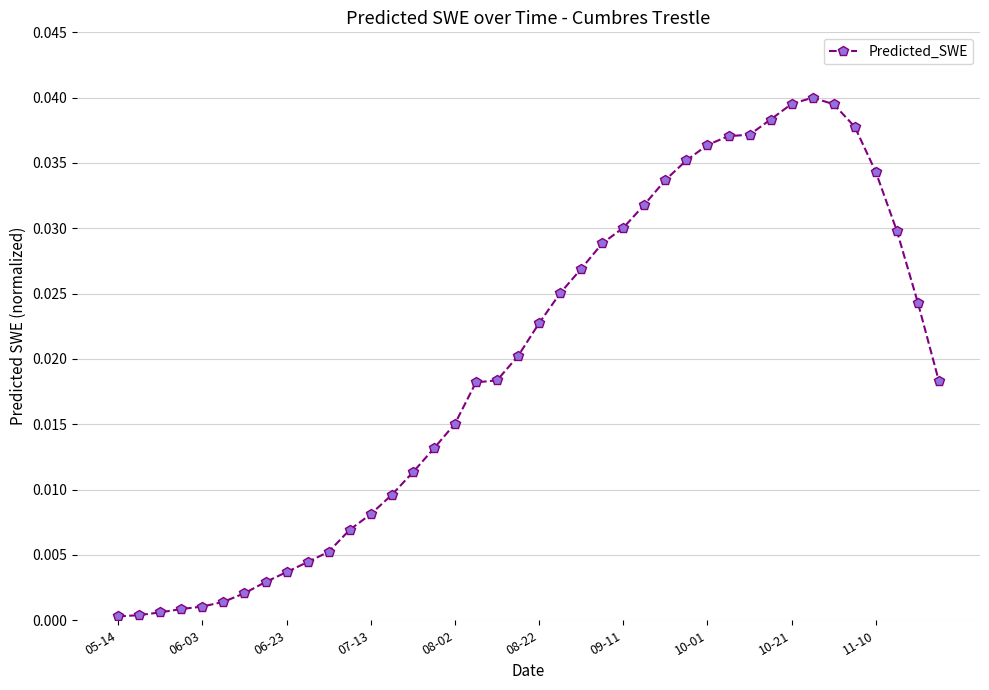

What is the sum of all values?

0.8